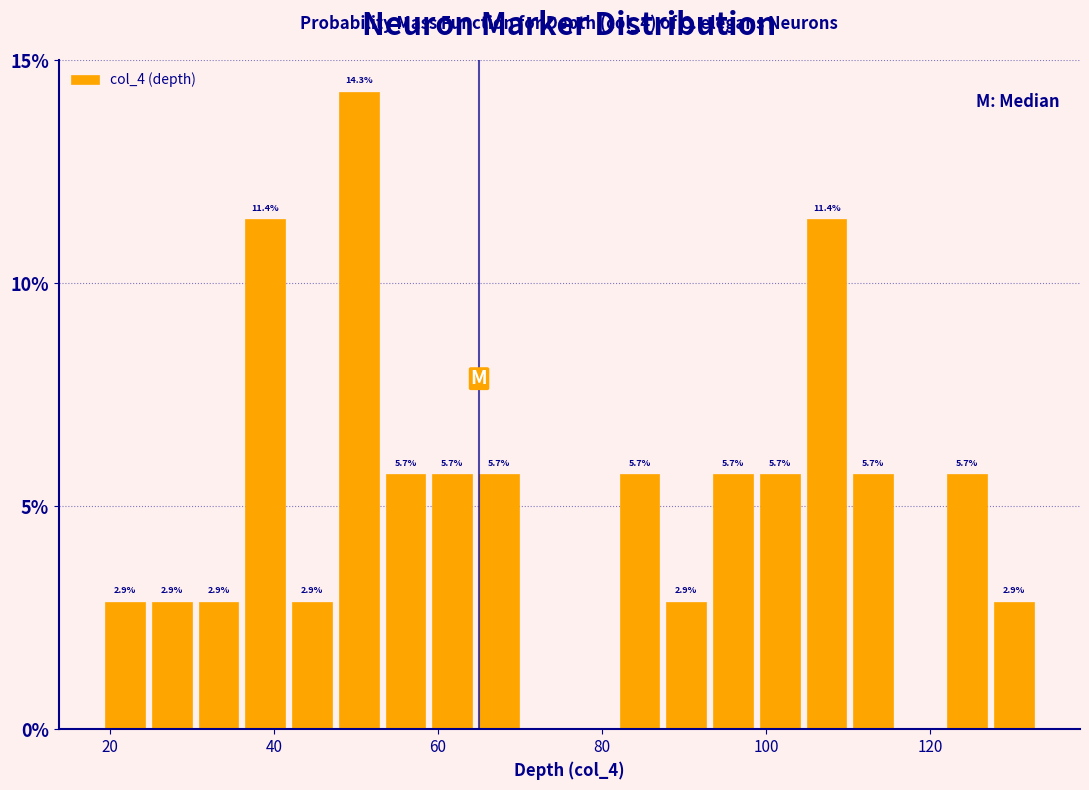

Around what value on the x-axis is the tallest bar? Give the approximate position of its centre, as read against the axis.

50